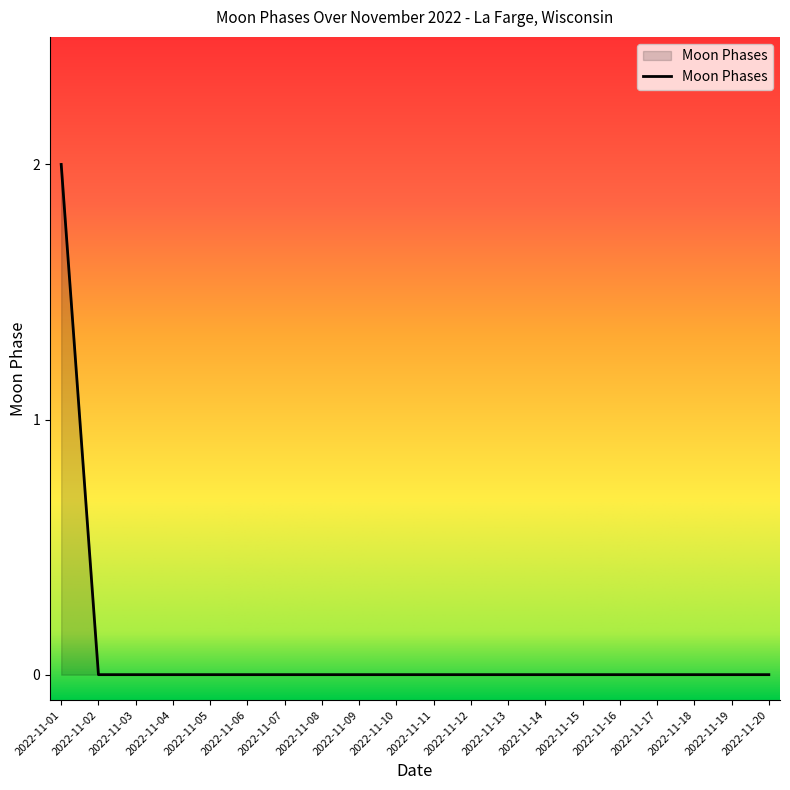

At which category does the chart reach its peak across all series?

2022-11-01